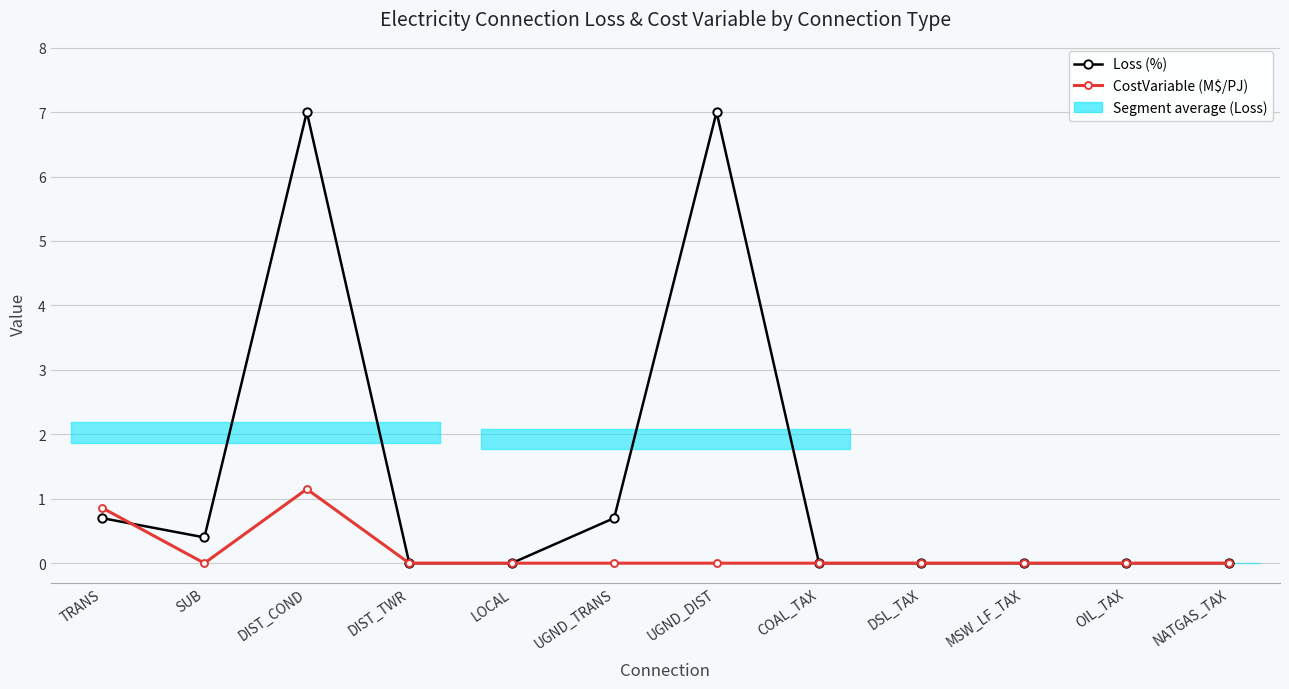

Which label corresponds to the smallest value in the chart?

DIST_TWR